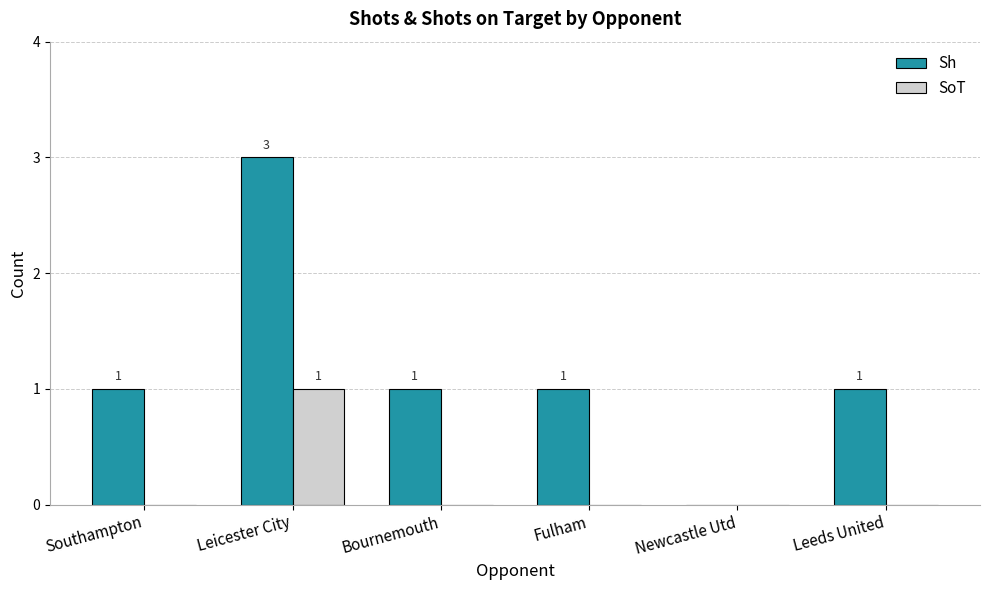

The Sh series shows -2 at Newcastle Utd. True or false?

False